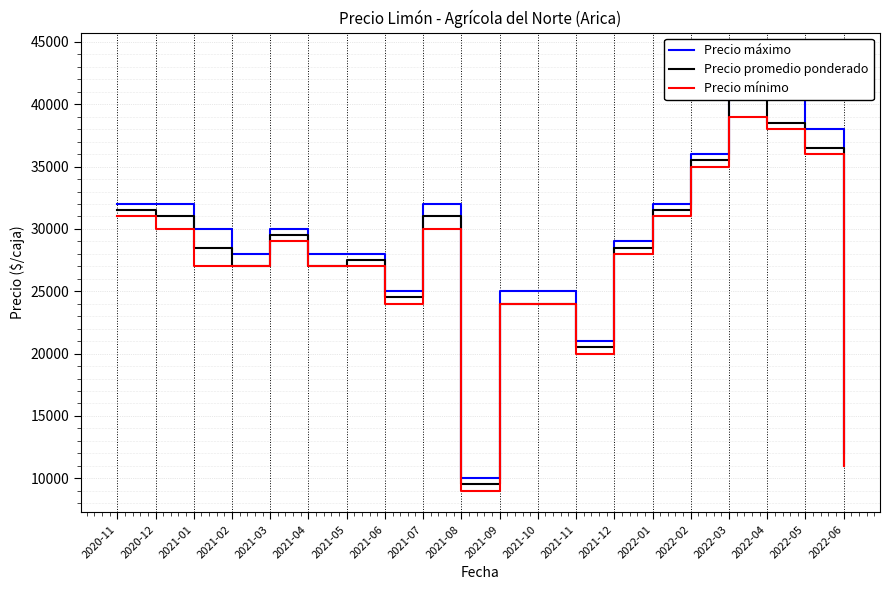

The Precio máximo series shows 48732 at 2021-01. True or false?

False